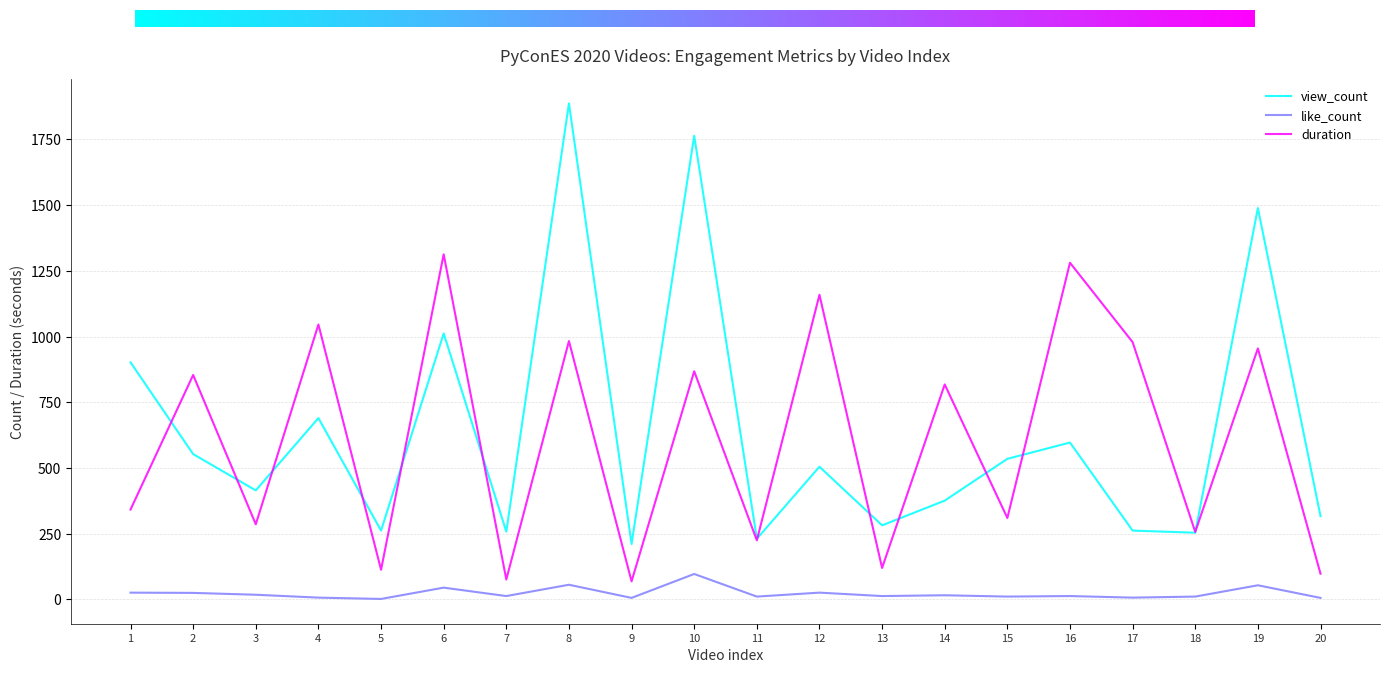

Is this an area chart (filled region under the line)?

No